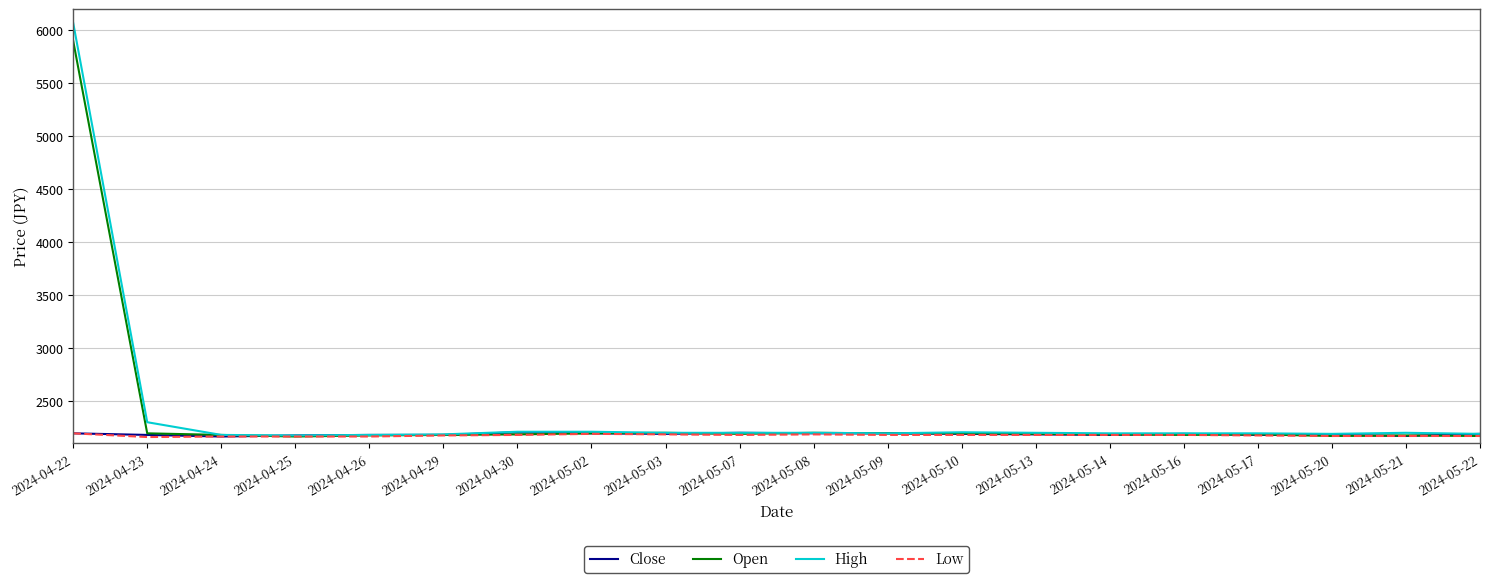

The value of High at 2024-05-02 is 2210. True or false?

True